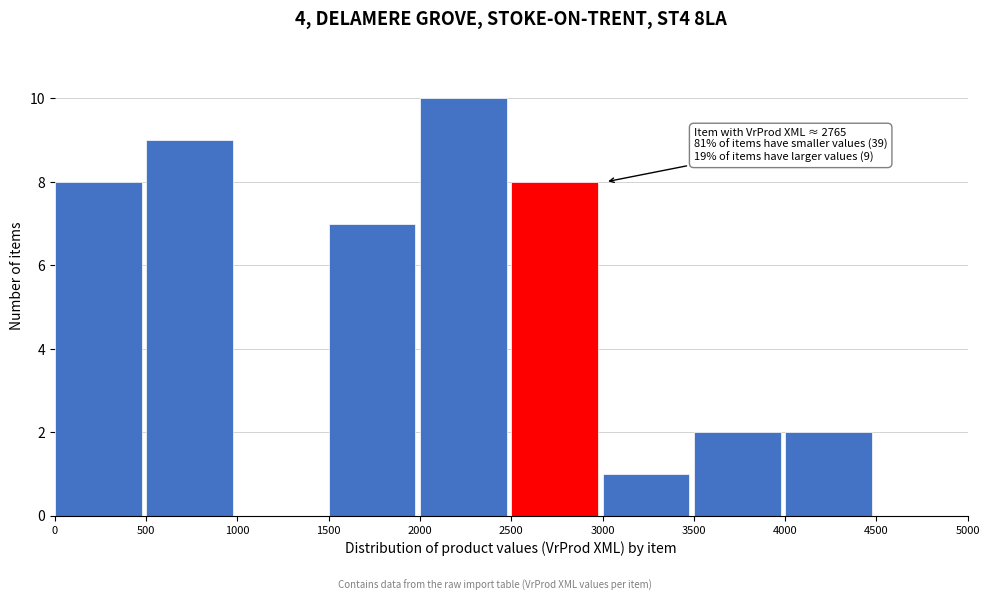

Which range on the x-axis has the tallest bar?

2000 to 2500